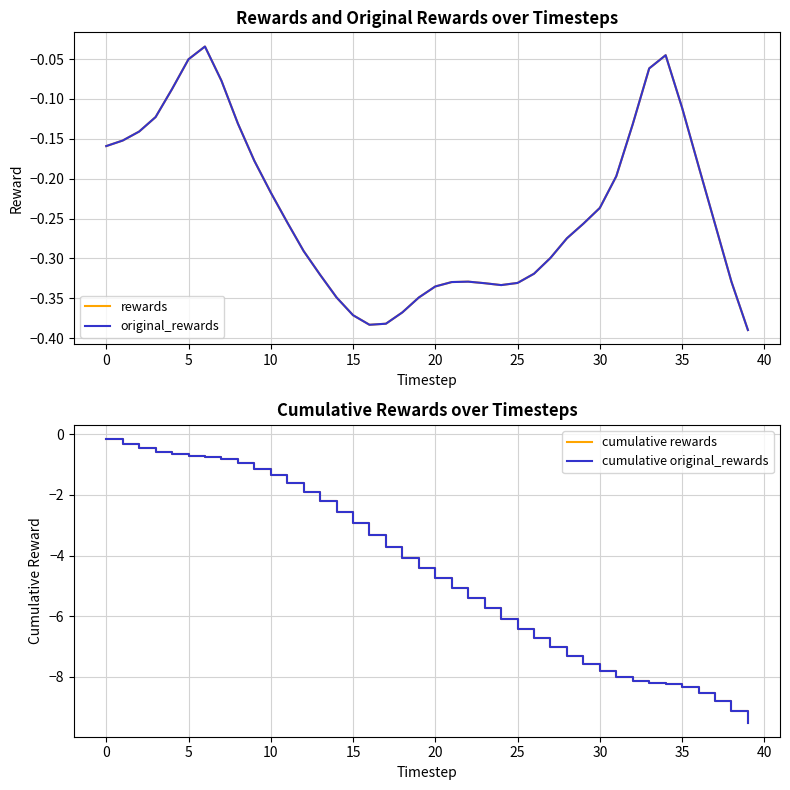

True or false: rewards and original_rewards cross at least once.

False